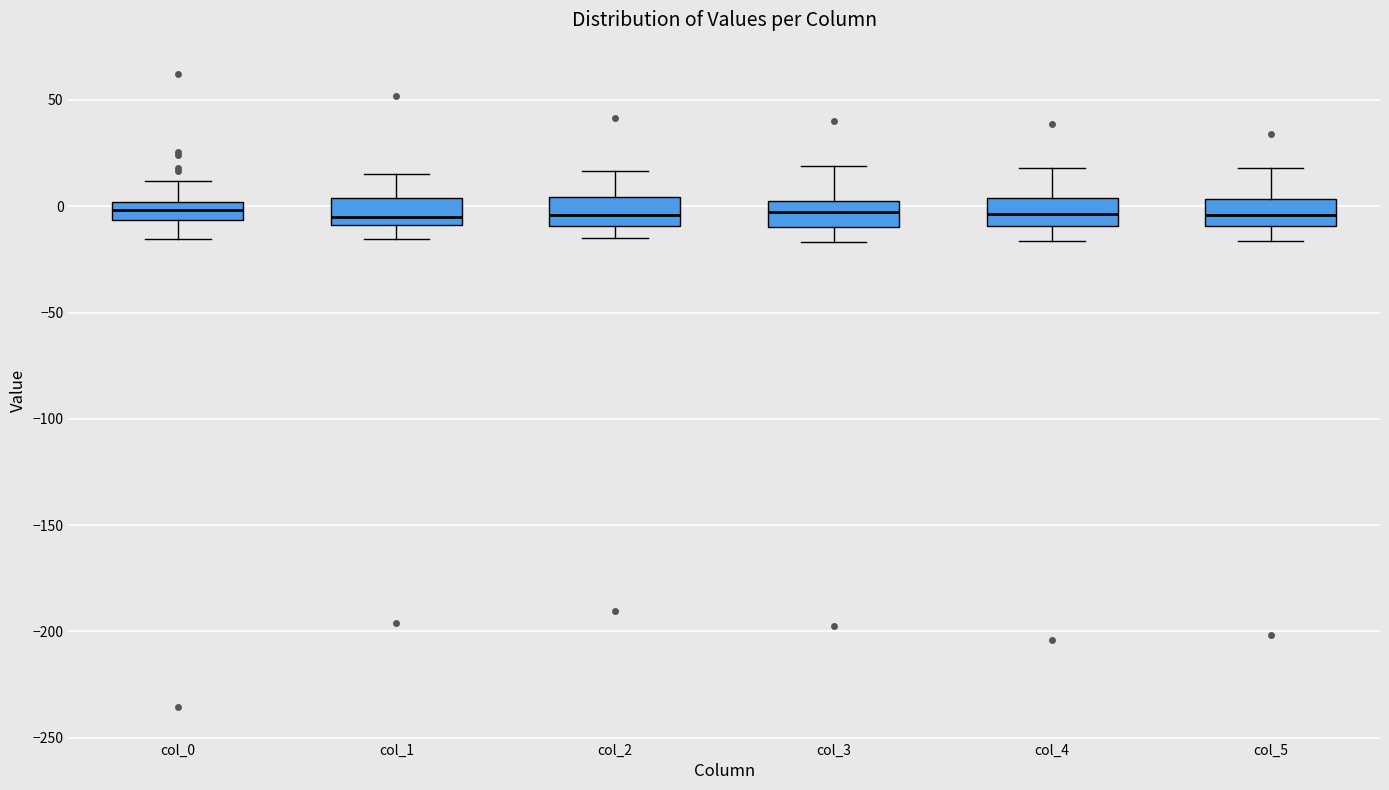

Where does the median line of the box for col_3 sit on the y-axis? The values are not printed on the chart, so give them approximately, as read against the axis.

-5